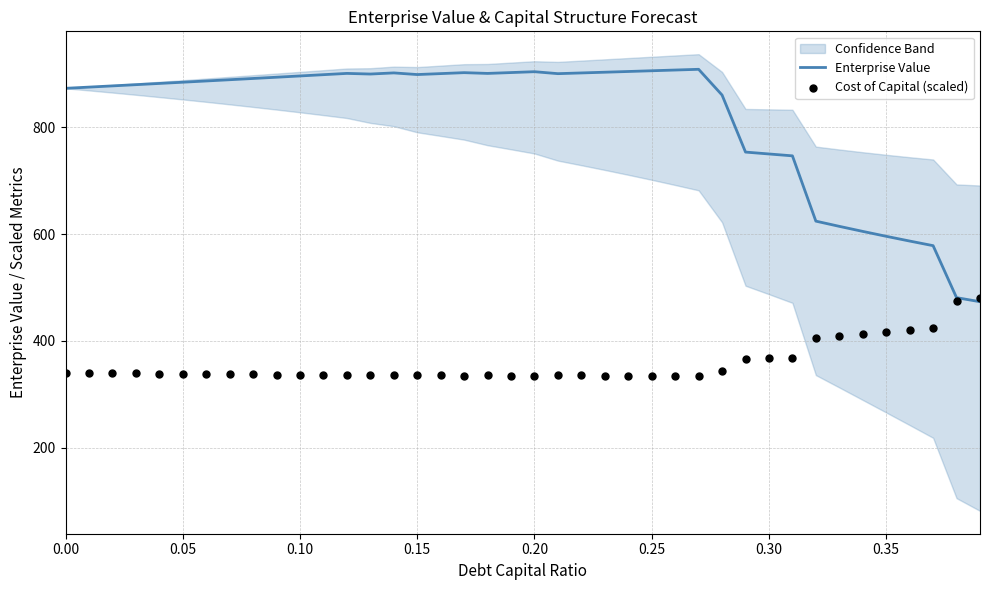

Which series reaches the minimum Y coordinate?

Cost of Capital (scaled)